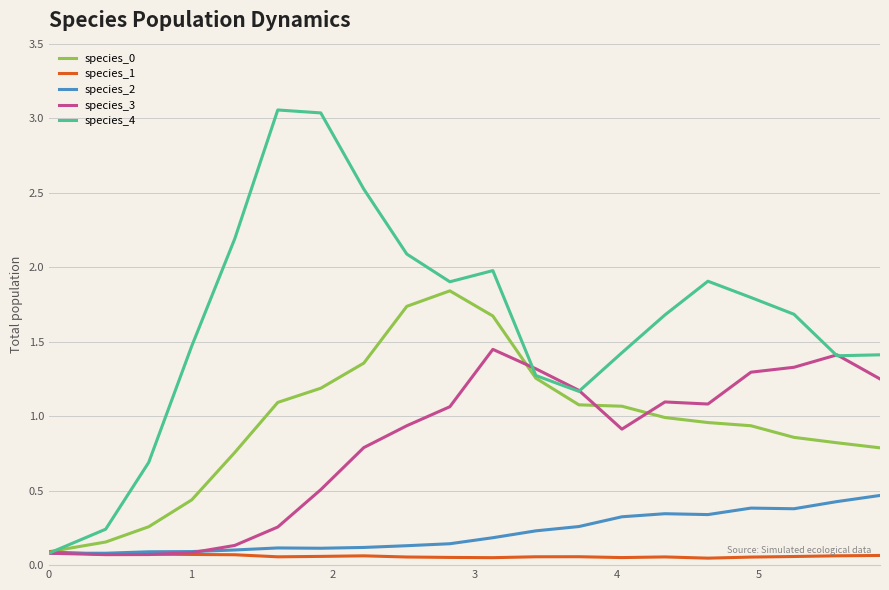

Which series has the largest total across all categories?

species_4